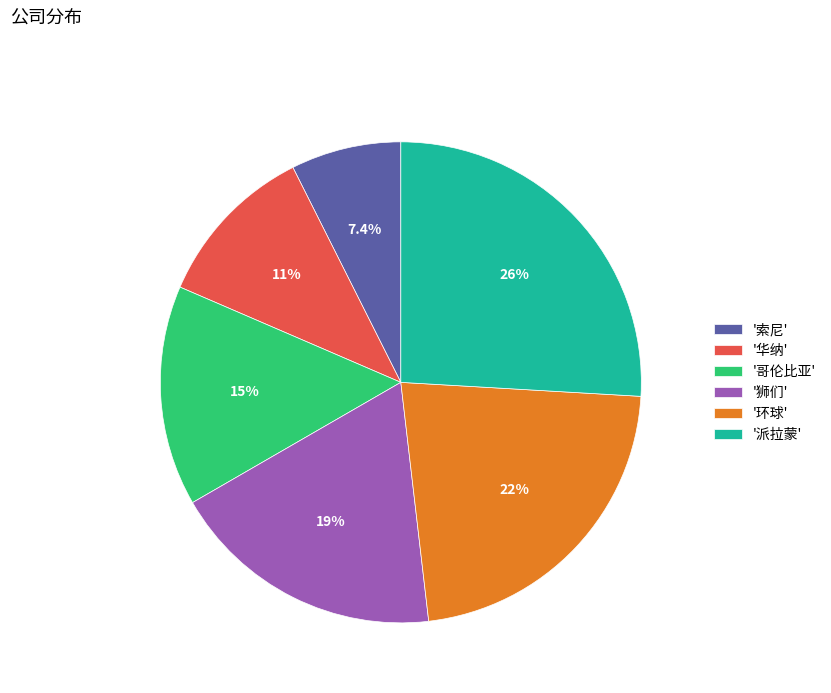

Is '派拉蒙' the majority of the pie?

No